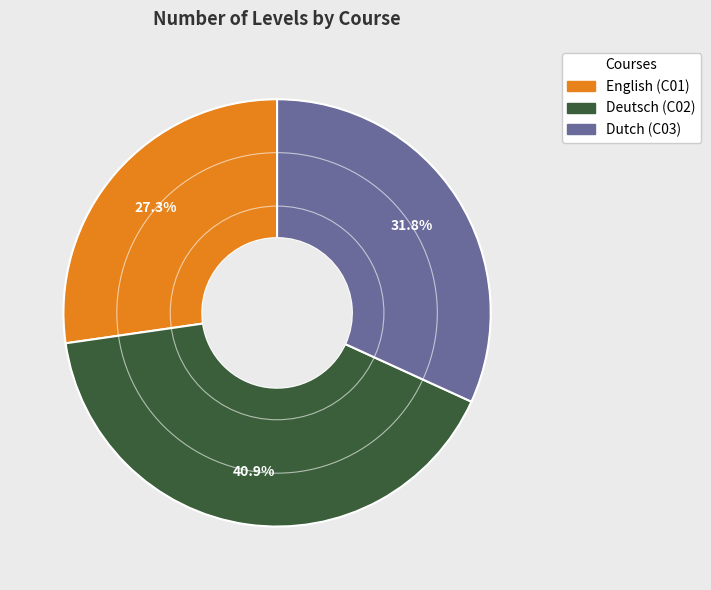

Is the sum of Deutsch (C02) and English (C01) greater than half?

Yes